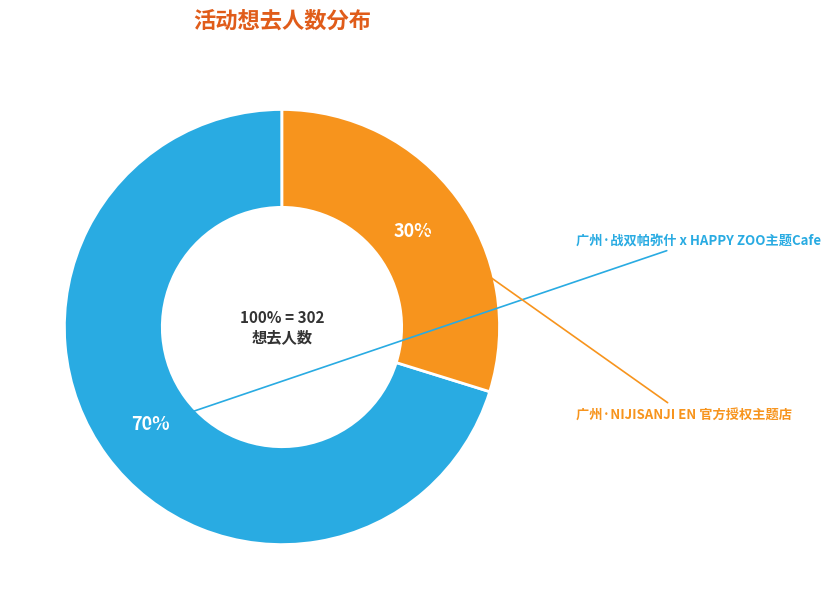

Does 广州·NIJISANJI EN 官方授权主题店 represent more than half of the total?

No